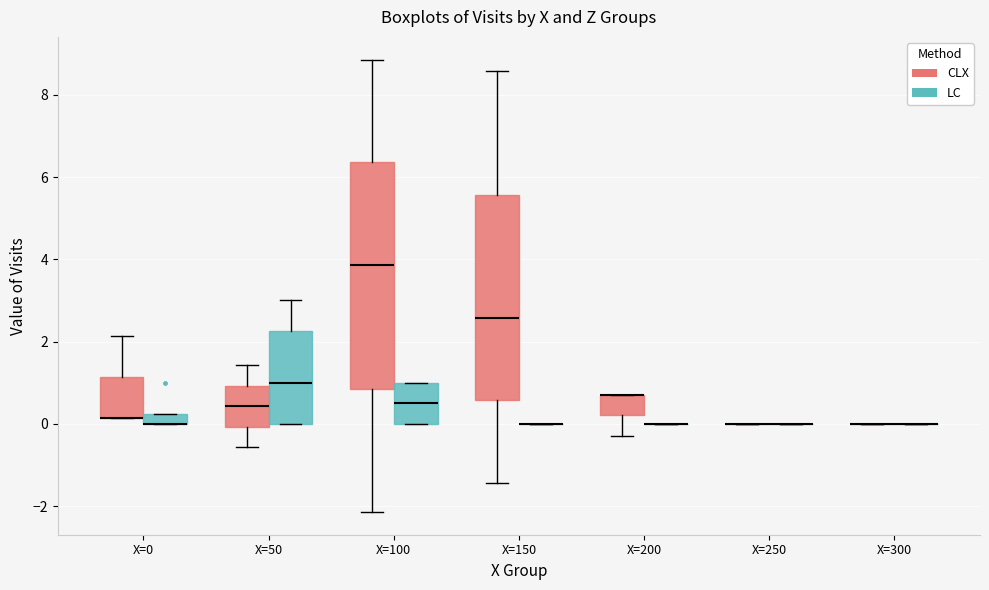

Which box is the tallest, from its lower edge to its upper edge?

X=100 (CLX)